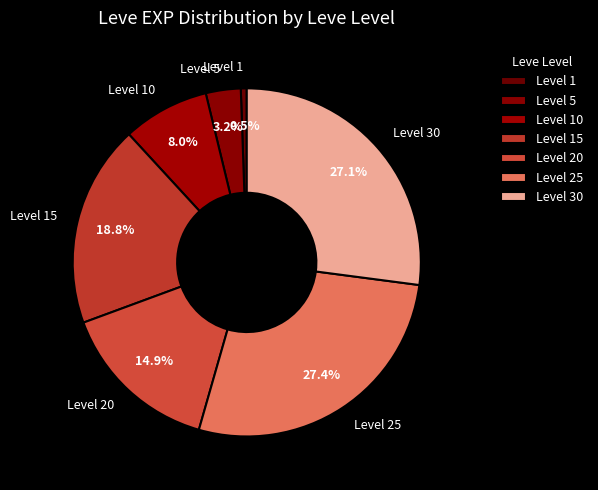

Between Level 20 and Level 25, which is larger?

Level 25